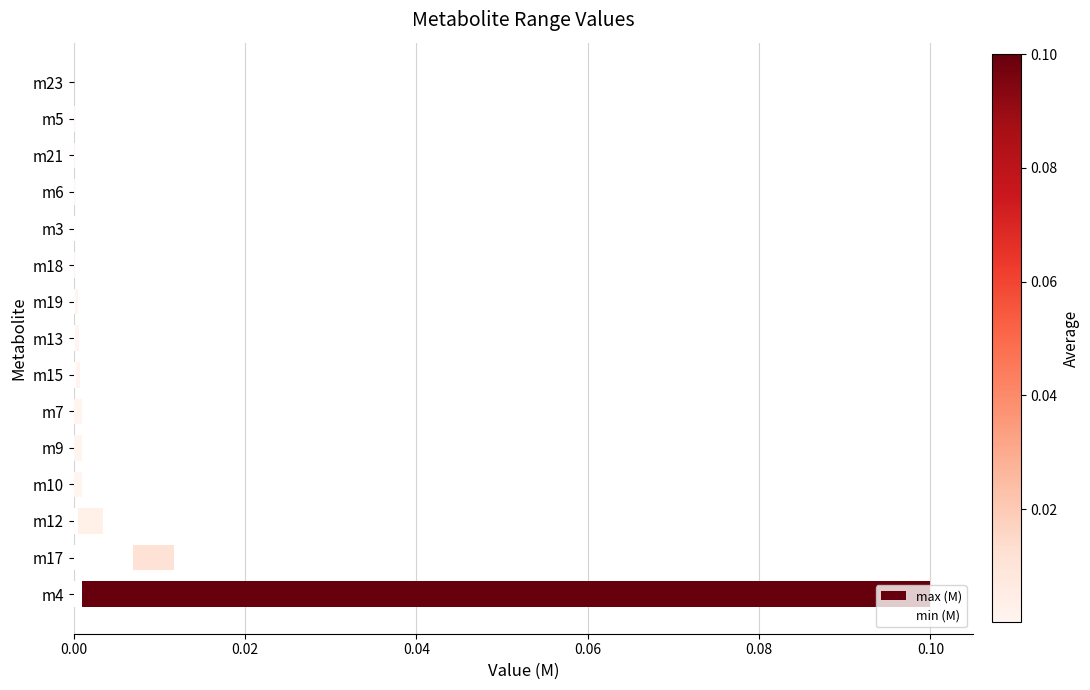

How many categories are shown in the chart?

15